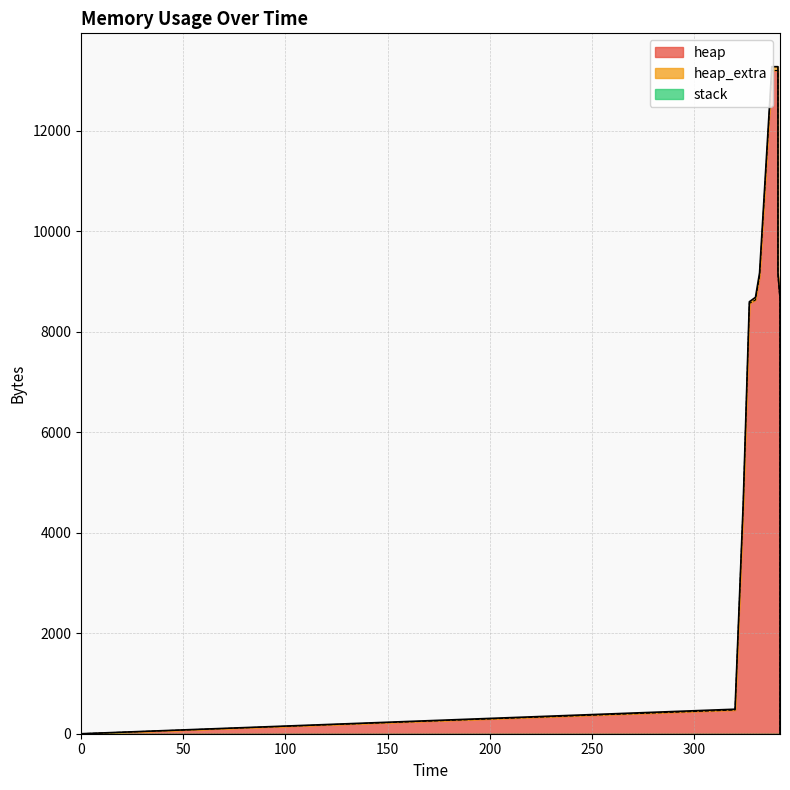

Reading right to left, transcribe all the data shown in this chart.

heap: 342=0	342=4000	342=4068	342=4540	342=8636	341=9108	341=13204	338=13204	332=9108	330=8636	327=8568	324=4568	320=472	0=0
heap_extra: 342=0	342=8	342=28	342=44	342=52	341=68	341=76	338=76	332=68	330=52	327=32	324=24	320=16	0=0
stack: 342=0	342=0	342=0	342=0	342=0	341=0	341=0	338=0	332=0	330=0	327=0	324=0	320=0	0=0